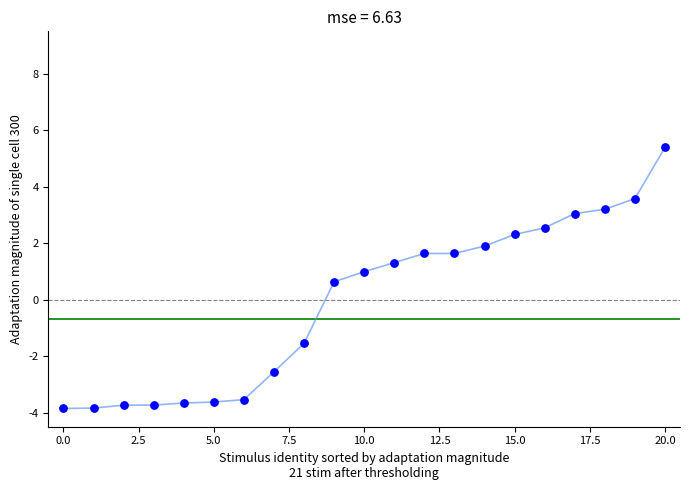

What Y value in the scatter plot is closest to 0?

0.6